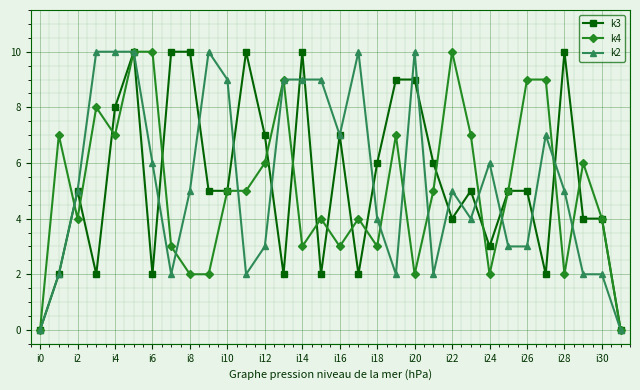

What is the maximum value shown in the chart?

10